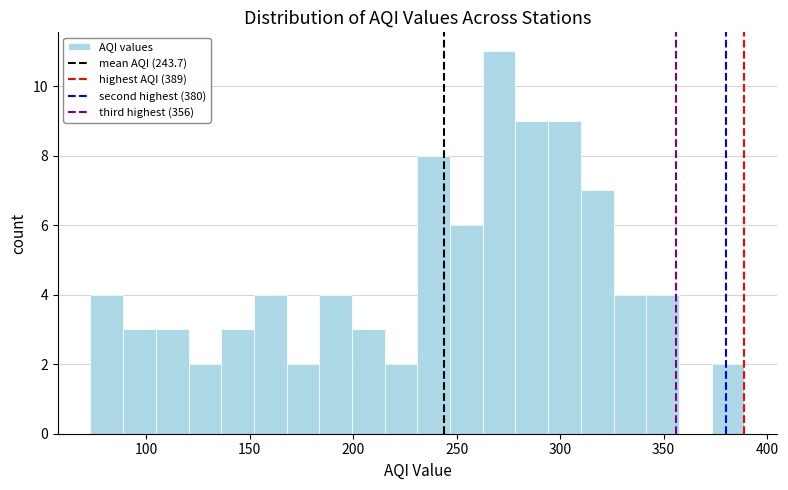

Read against the x-axis, roughly where is the centre of the tallest bar?

270